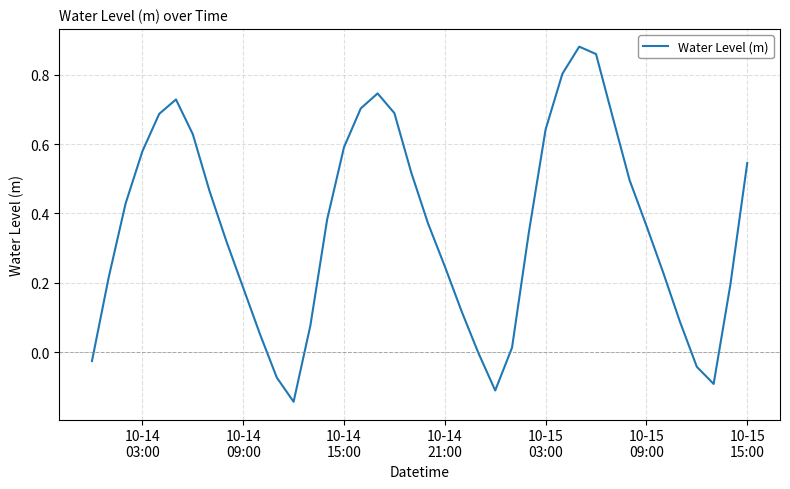

Count the number of data series in this chart.

1